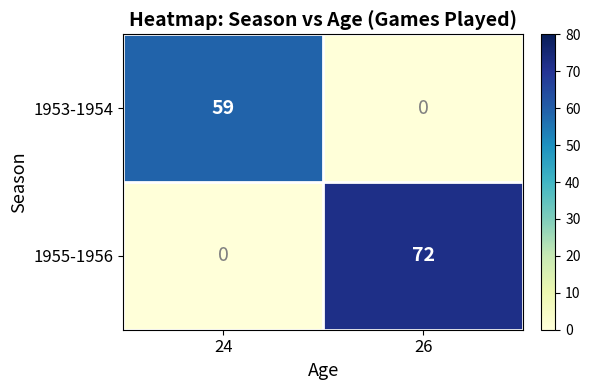

The 1953-1954 series shows 0 at 26. True or false?

True